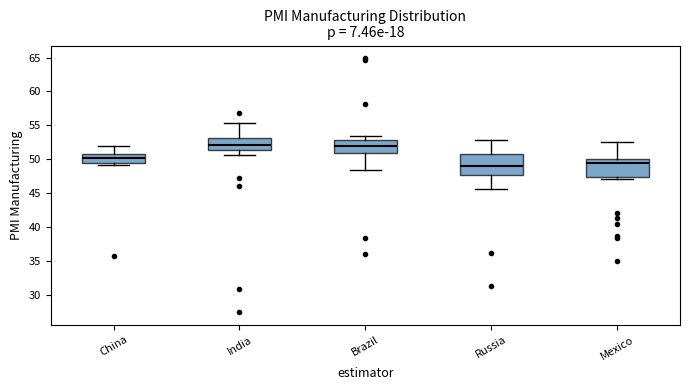

Where does the upper whisker of the box for Brazil end on the y-axis? The values are not printed on the chart, so give them approximately, as read against the axis.

53.5